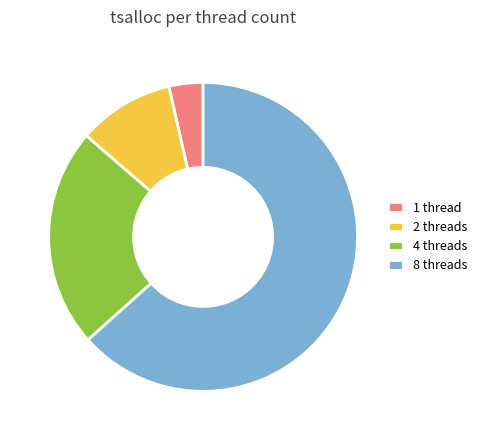

Is the sum of 1 thread and 2 threads greater than half?

No